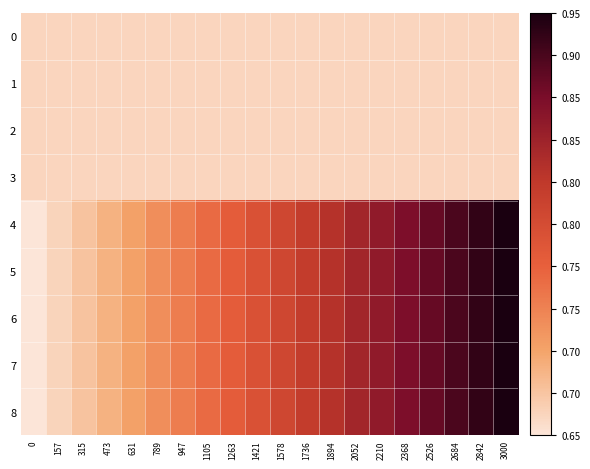

Reading right to left, list all the values displayed in this chart.

0: 3000=0.1	2842=0.1	2684=0.1	2526=0.1	2368=0.1	2210=0.1	2052=0.1	1894=0.1	1736=0.1	1578=0.1	1421=0.1	1263=0.1	1105=0.1	947=0.1	789=0.1	631=0.1	473=0.1	315=0.1	157=0.1	0=0.1
1: 3000=0.1	2842=0.1	2684=0.1	2526=0.1	2368=0.1	2210=0.1	2052=0.1	1894=0.1	1736=0.1	1578=0.1	1421=0.1	1263=0.1	1105=0.1	947=0.1	789=0.1	631=0.1	473=0.1	315=0.1	157=0.1	0=0.1
2: 3000=0.1	2842=0.1	2684=0.1	2526=0.1	2368=0.1	2210=0.1	2052=0.1	1894=0.1	1736=0.1	1578=0.1	1421=0.1	1263=0.1	1105=0.1	947=0.1	789=0.1	631=0.1	473=0.1	315=0.1	157=0.1	0=0.1
3: 3000=0.1	2842=0.1	2684=0.1	2526=0.1	2368=0.1	2210=0.1	2052=0.1	1894=0.1	1736=0.1	1578=0.1	1421=0.1	1263=0.1	1105=0.1	947=0.1	789=0.1	631=0.1	473=0.1	315=0.1	157=0.1	0=0.1
4: 3000=1.0	2842=0.9	2684=0.9	2526=0.8	2368=0.8	2210=0.7	2052=0.7	1894=0.6	1736=0.6	1578=0.5	1421=0.5	1263=0.4	1105=0.4	947=0.3	789=0.3	631=0.2	473=0.2	315=0.1	157=0.1	0=0.0
5: 3000=1.0	2842=0.9	2684=0.9	2526=0.8	2368=0.8	2210=0.7	2052=0.7	1894=0.6	1736=0.6	1578=0.5	1421=0.5	1263=0.4	1105=0.4	947=0.3	789=0.3	631=0.2	473=0.2	315=0.1	157=0.1	0=0.0
6: 3000=1.0	2842=0.9	2684=0.9	2526=0.8	2368=0.8	2210=0.7	2052=0.7	1894=0.6	1736=0.6	1578=0.5	1421=0.5	1263=0.4	1105=0.4	947=0.3	789=0.3	631=0.2	473=0.2	315=0.1	157=0.1	0=0.0
7: 3000=1.0	2842=0.9	2684=0.9	2526=0.8	2368=0.8	2210=0.7	2052=0.7	1894=0.6	1736=0.6	1578=0.5	1421=0.5	1263=0.4	1105=0.4	947=0.3	789=0.3	631=0.2	473=0.2	315=0.1	157=0.1	0=0.0
8: 3000=1.0	2842=0.9	2684=0.9	2526=0.8	2368=0.8	2210=0.7	2052=0.7	1894=0.6	1736=0.6	1578=0.5	1421=0.5	1263=0.4	1105=0.4	947=0.3	789=0.3	631=0.2	473=0.2	315=0.1	157=0.1	0=0.0